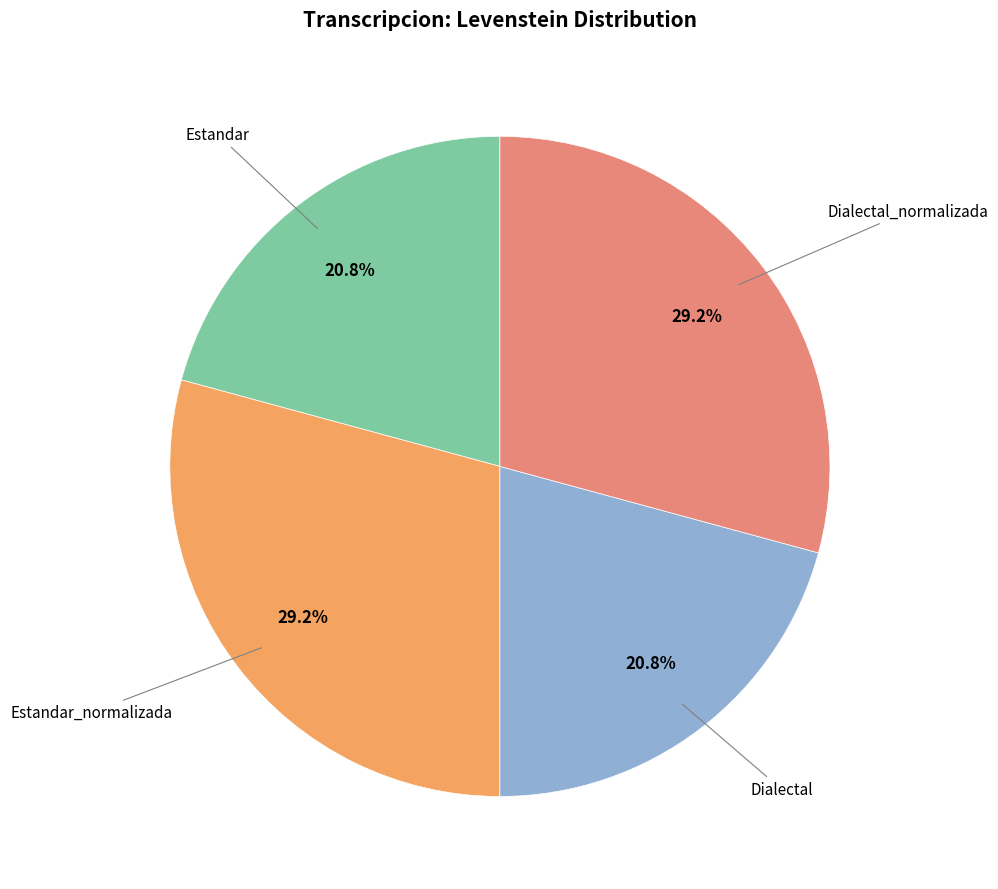

How many segments does this pie chart have?

4